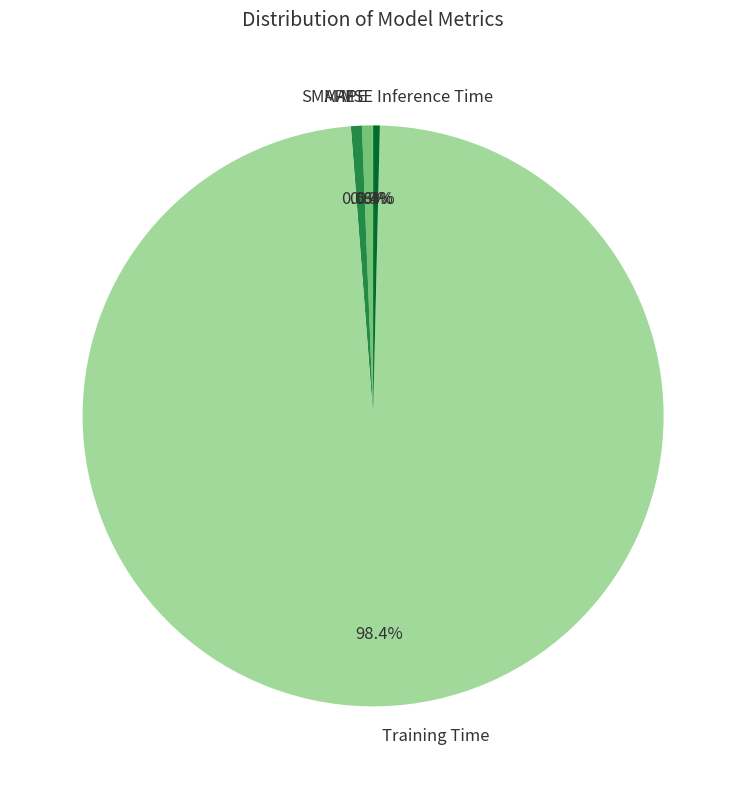

Which category has the biggest portion of the pie?

Training Time